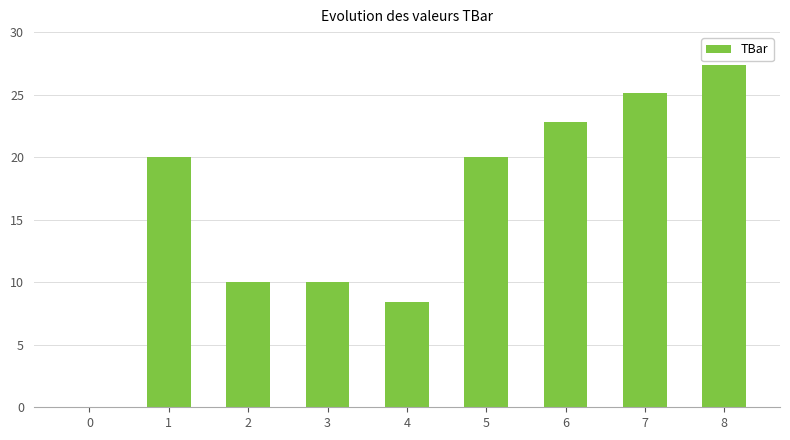

The value at 6 is 9.9. True or false?

False